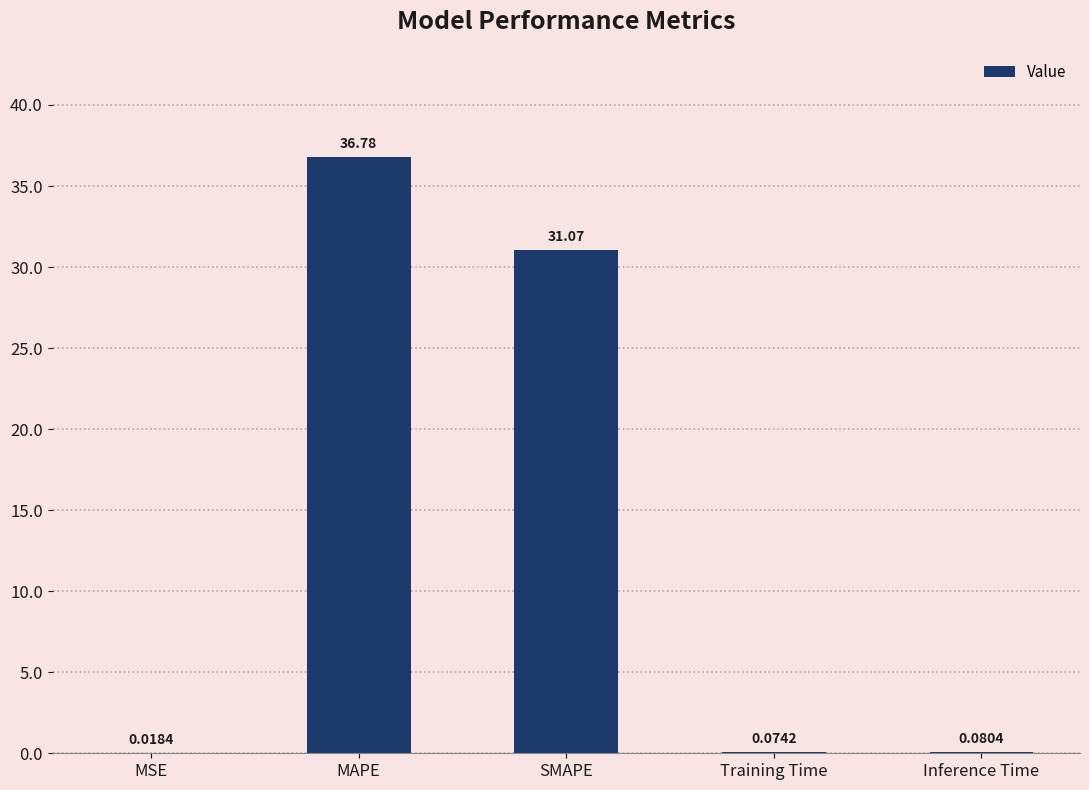

What is the sum of all values?

68.0